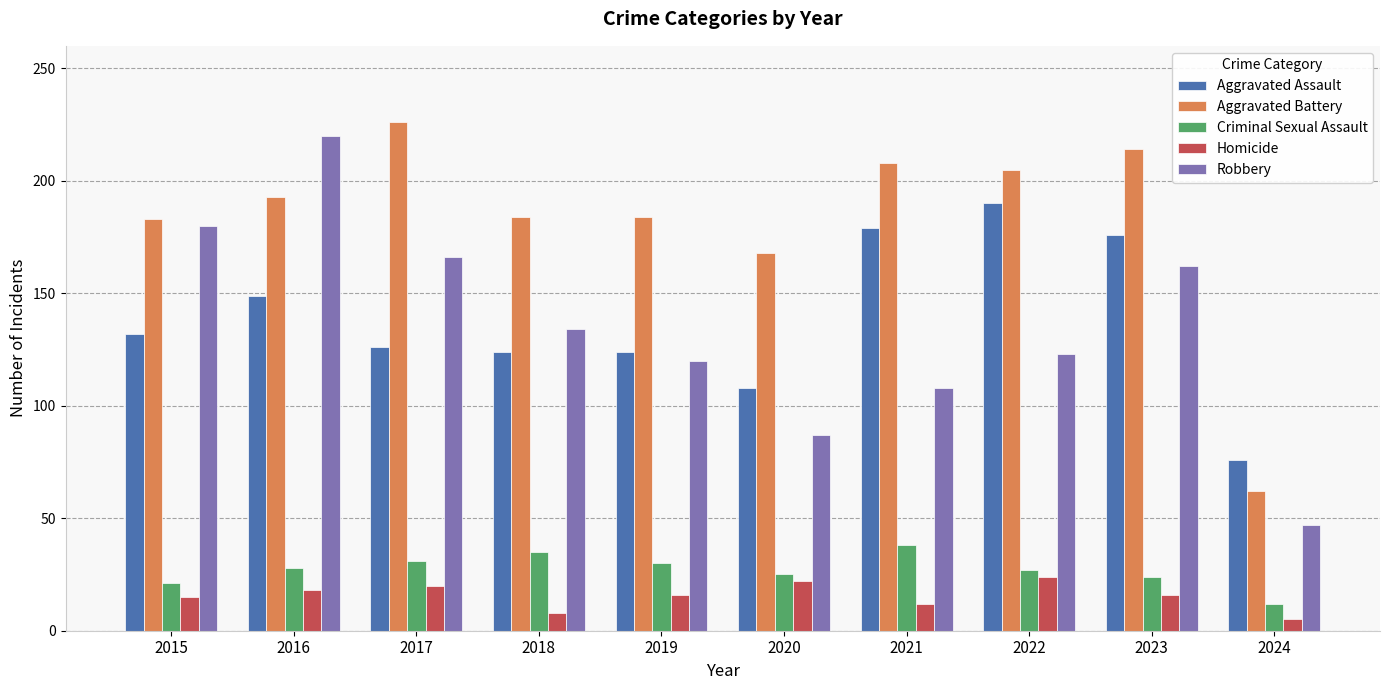

The Robbery series shows 108 at 2021. True or false?

True